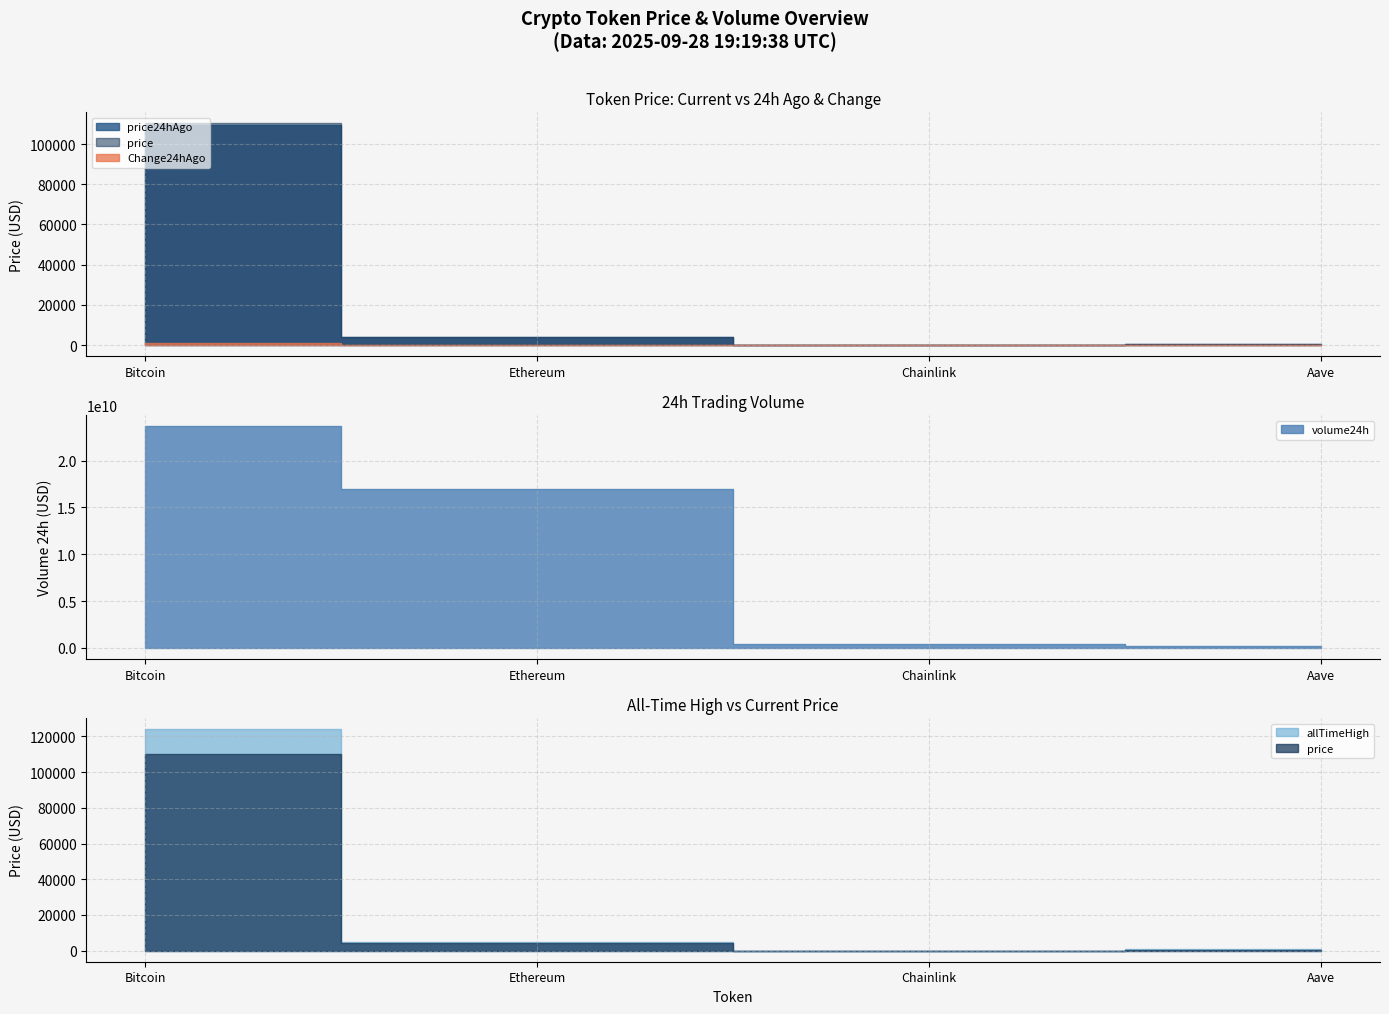

True or false: price24hAgo and volume24h cross at least once.

False